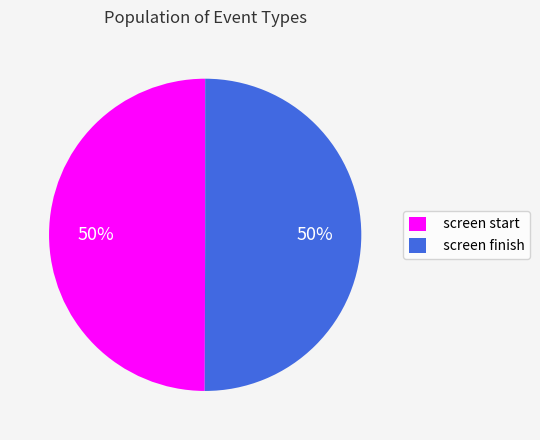

Combined, do screen finish and screen start account for over 50%?

Yes